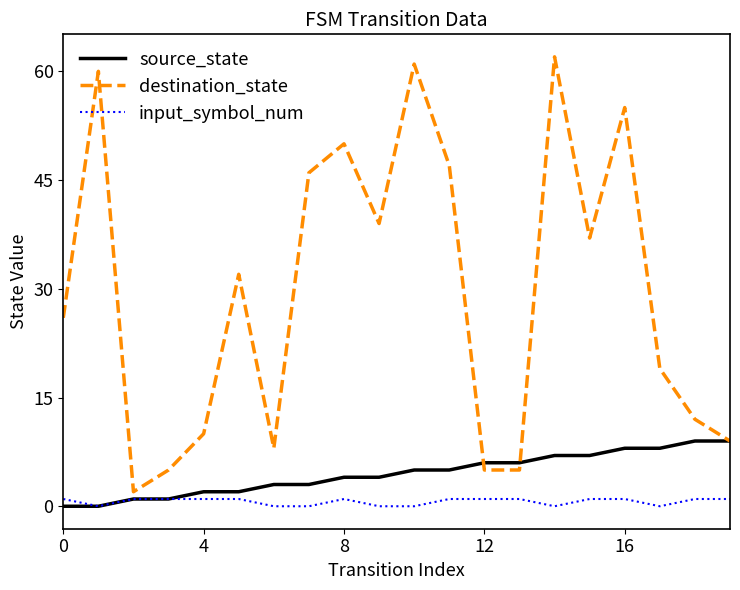

Rank the series by their maximum value, from highest to lowest.

destination_state, source_state, input_symbol_num